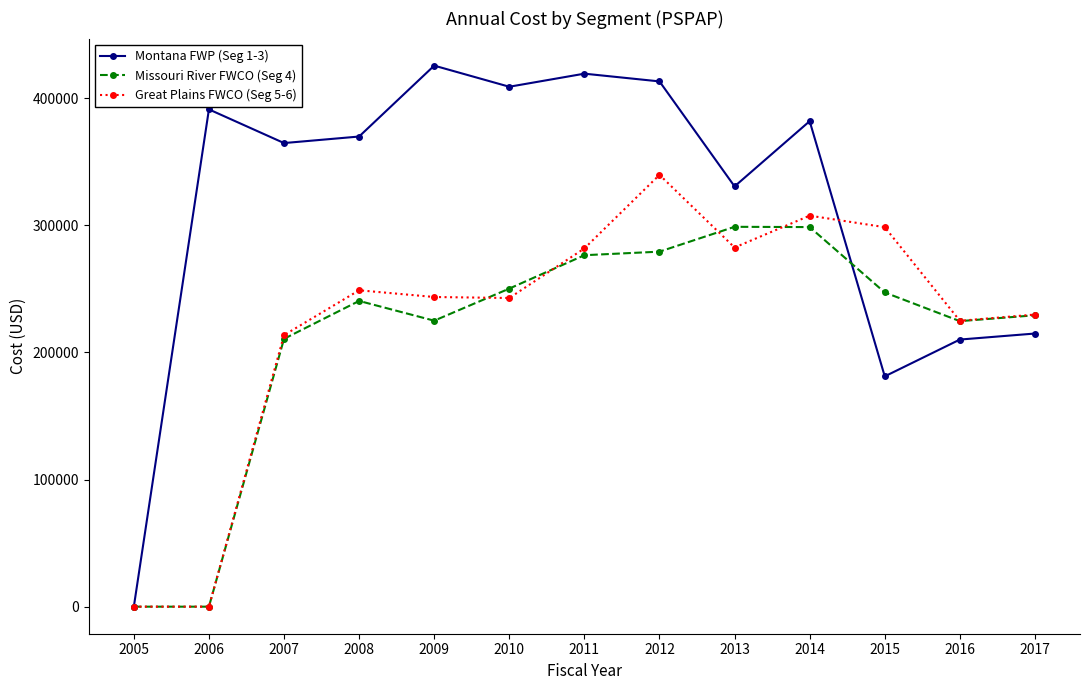

The value of Montana FWP (Seg 1-3) at 2017 is 51393.8. True or false?

False